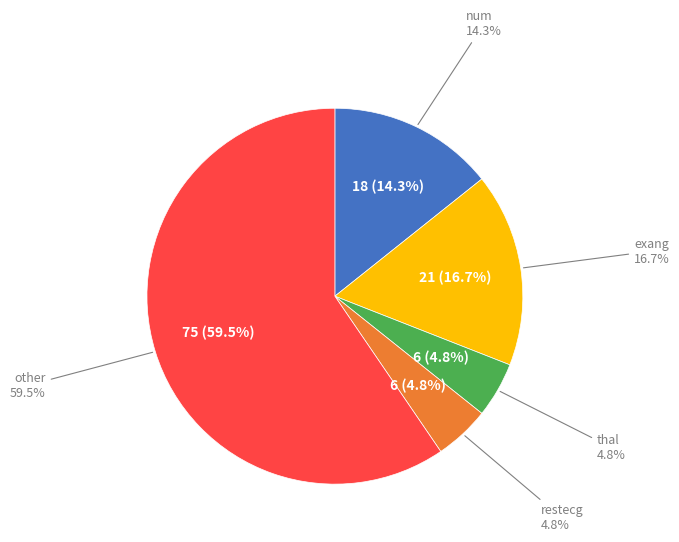

The restecg slice represents 10% of the pie. True or false?

False